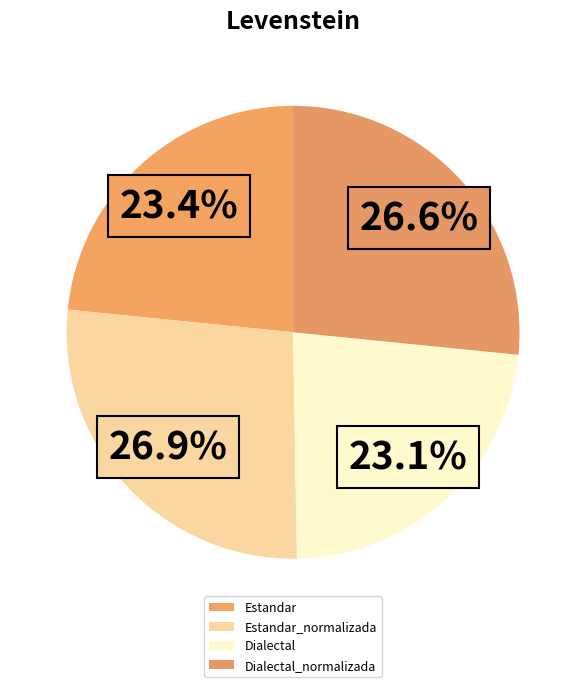

Does Estandar_normalizada account for over 50% of the chart?

No